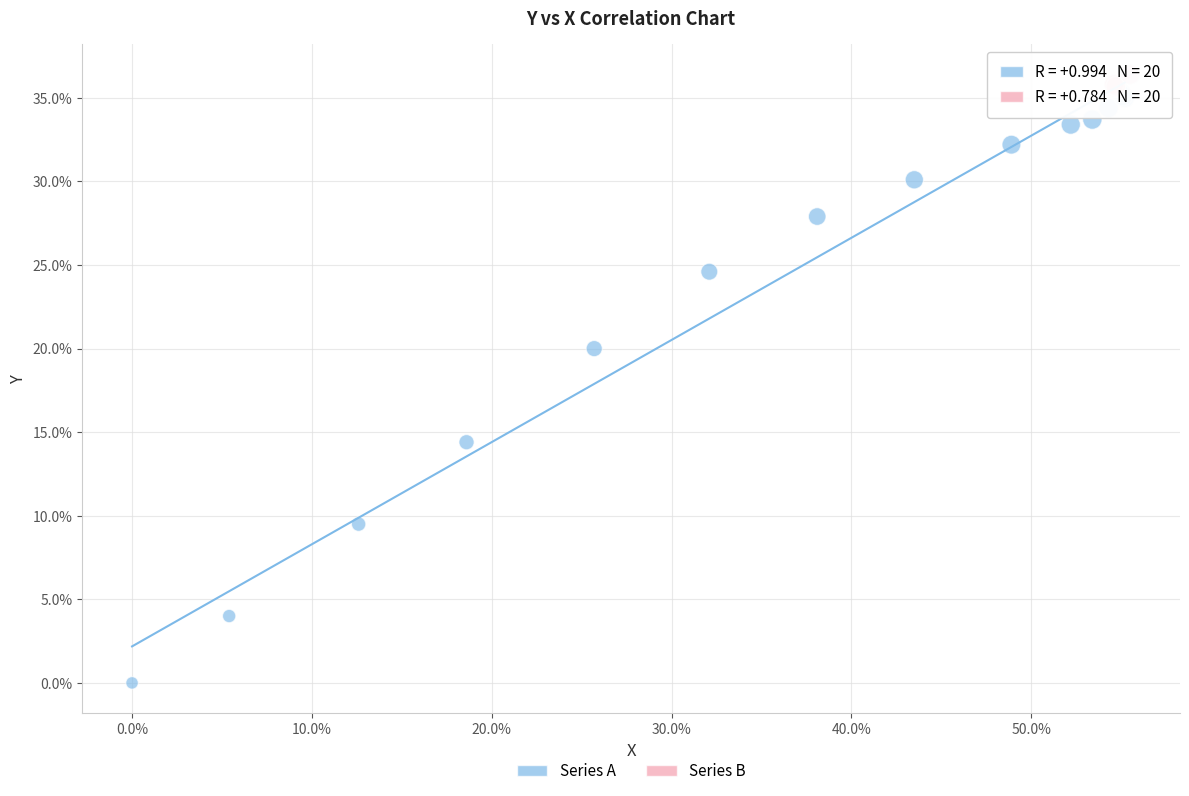

Which series has the widest spread of Y values?

Series A